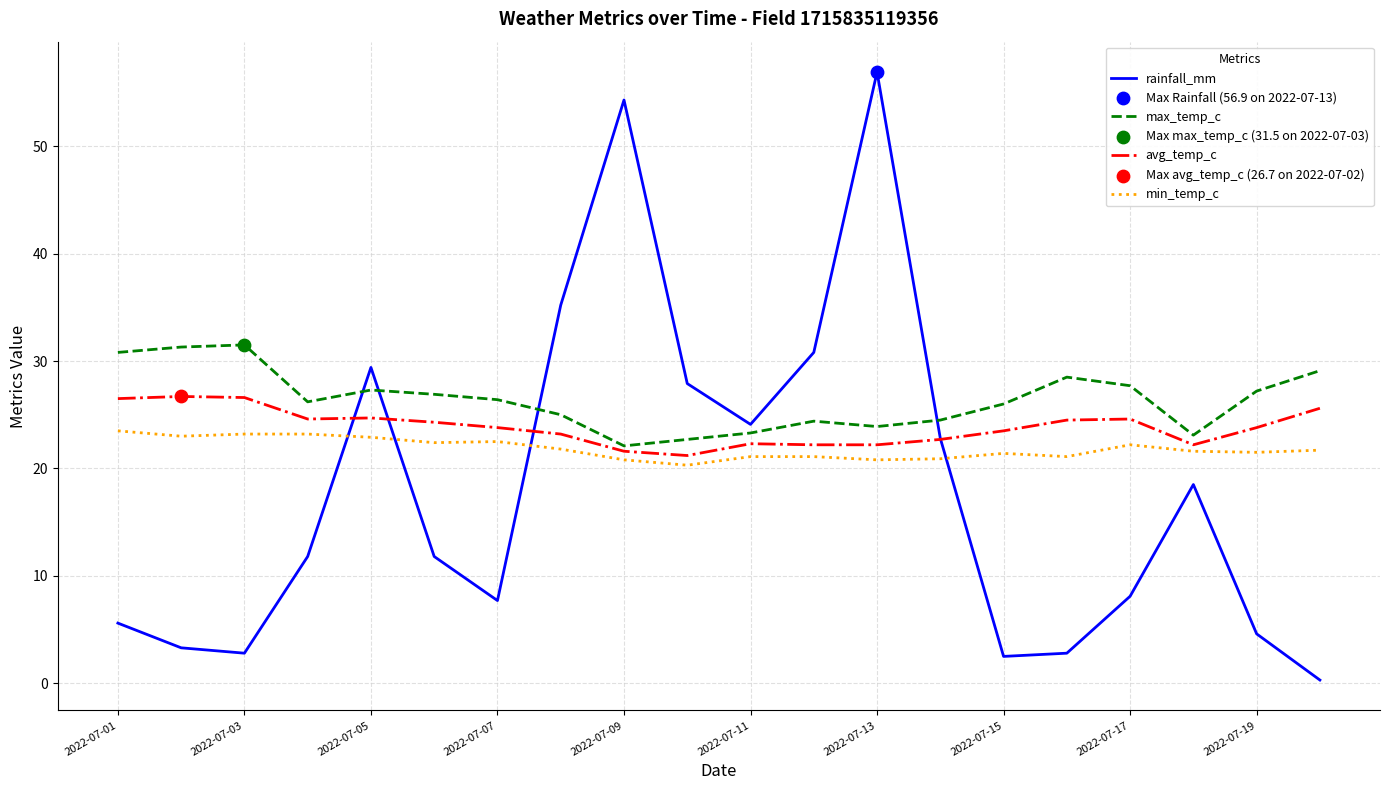

What is the minimum value for min_temp_c?

20.3